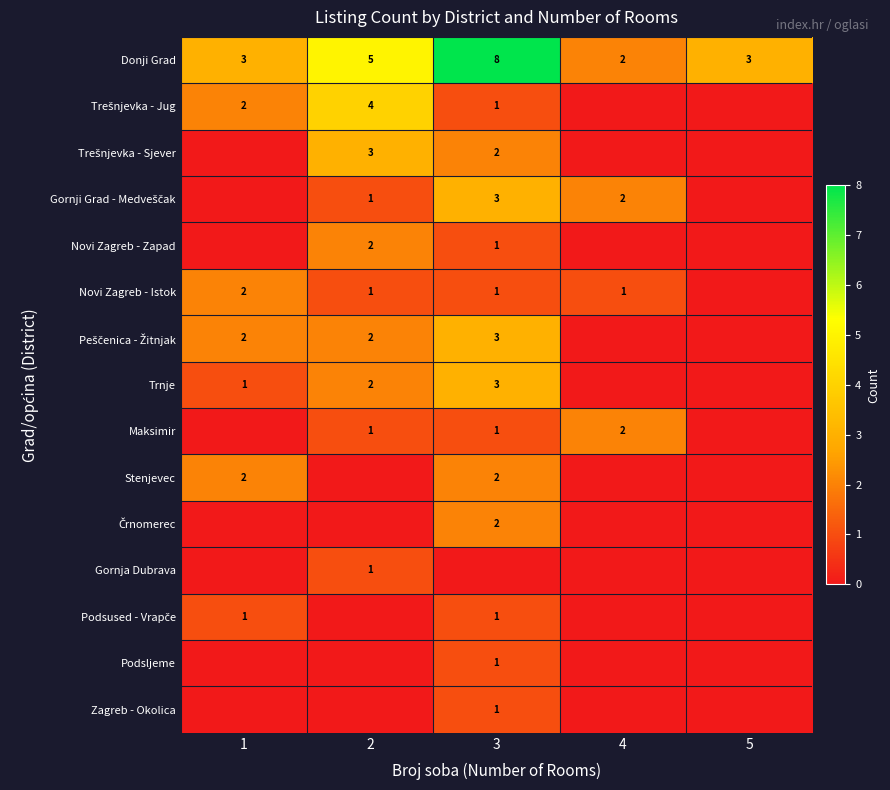

At how many categories does at least one series exceed 3?

2